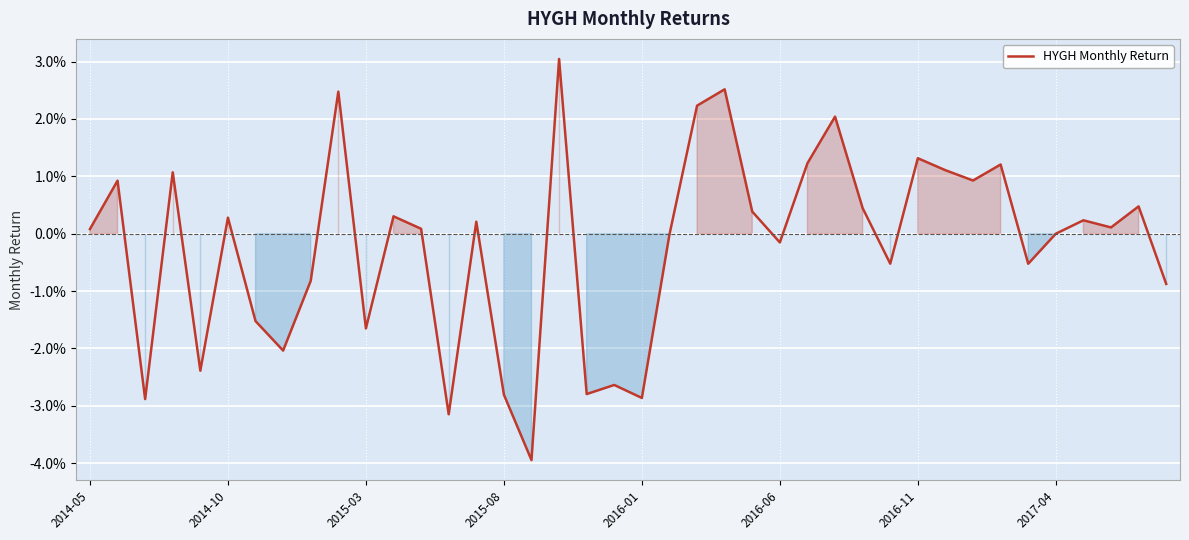

Does the chart display data point markers on the line(s)?

No